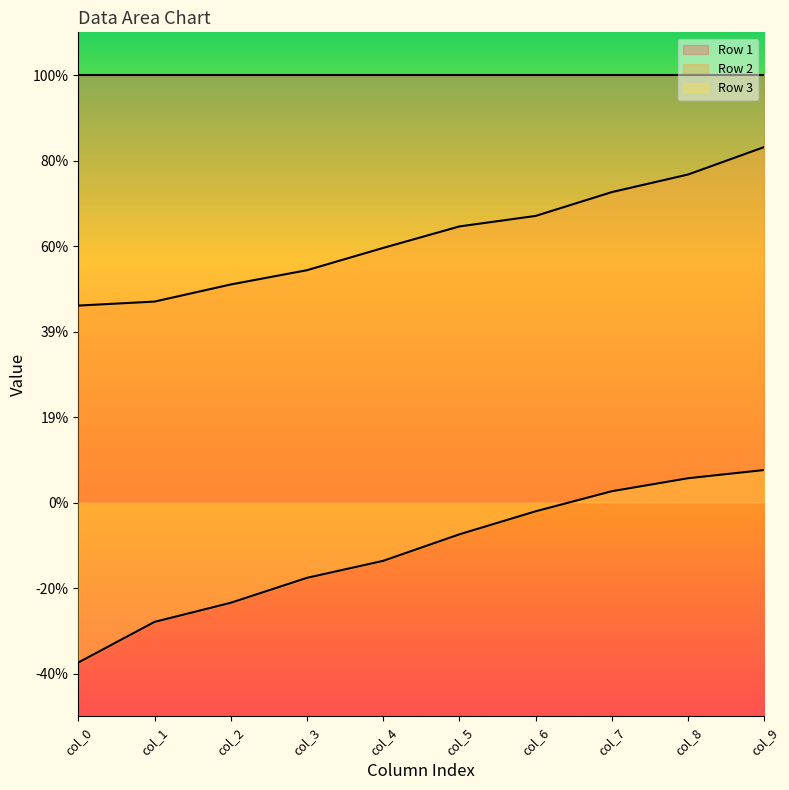

Reading right to left, what are all the values shown in this chart?

Row 2: col_9=0.8	col_8=0.8	col_7=0.7	col_6=0.7	col_5=0.6	col_4=0.6	col_3=0.5	col_2=0.5	col_1=0.5	col_0=0.5
Row 3: col_9=0.1	col_8=0.1	col_7=0.0	col_6=-0.0	col_5=-0.1	col_4=-0.1	col_3=-0.2	col_2=-0.2	col_1=-0.3	col_0=-0.4